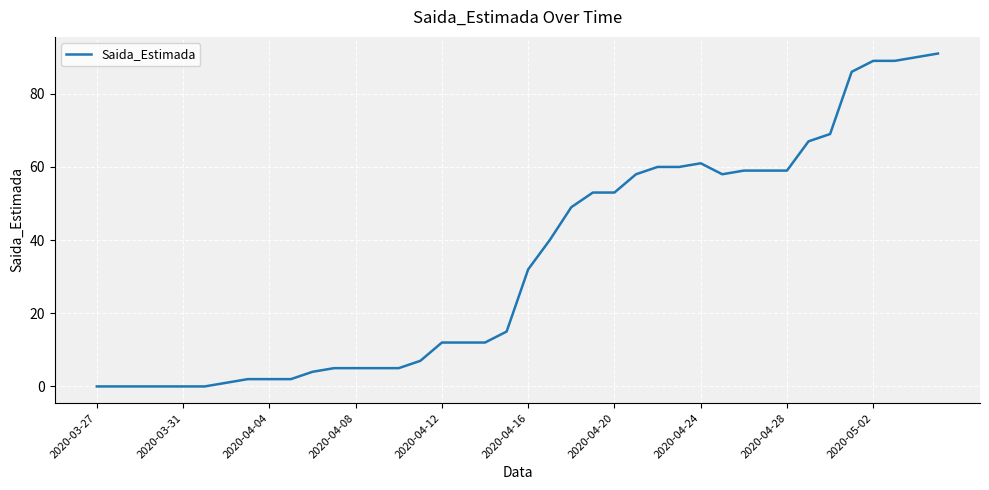

Does the chart display data point markers on the line(s)?

No